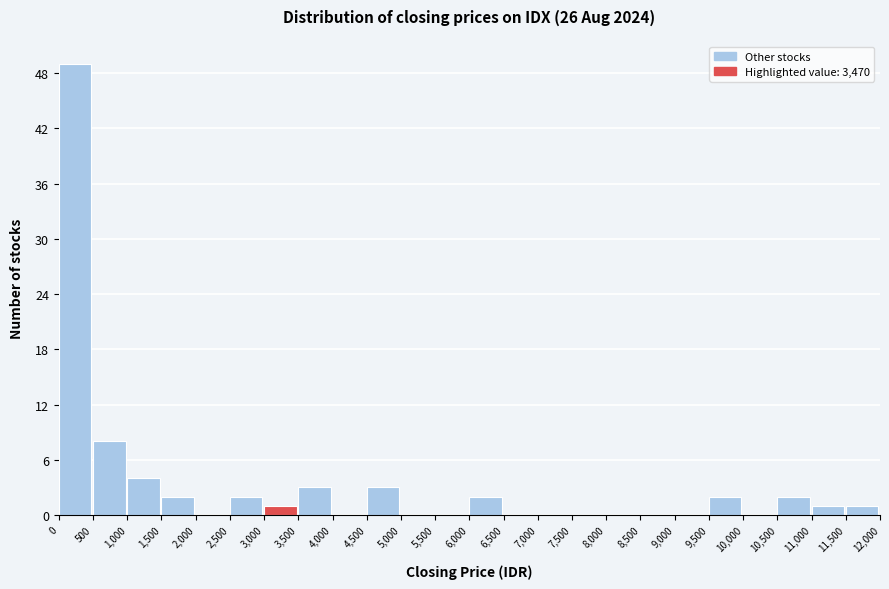

How tall is the bar that spans 2,500 to 3,000 on the x-axis? The values are not printed on the chart, so give them approximately, as read against the axis.

2